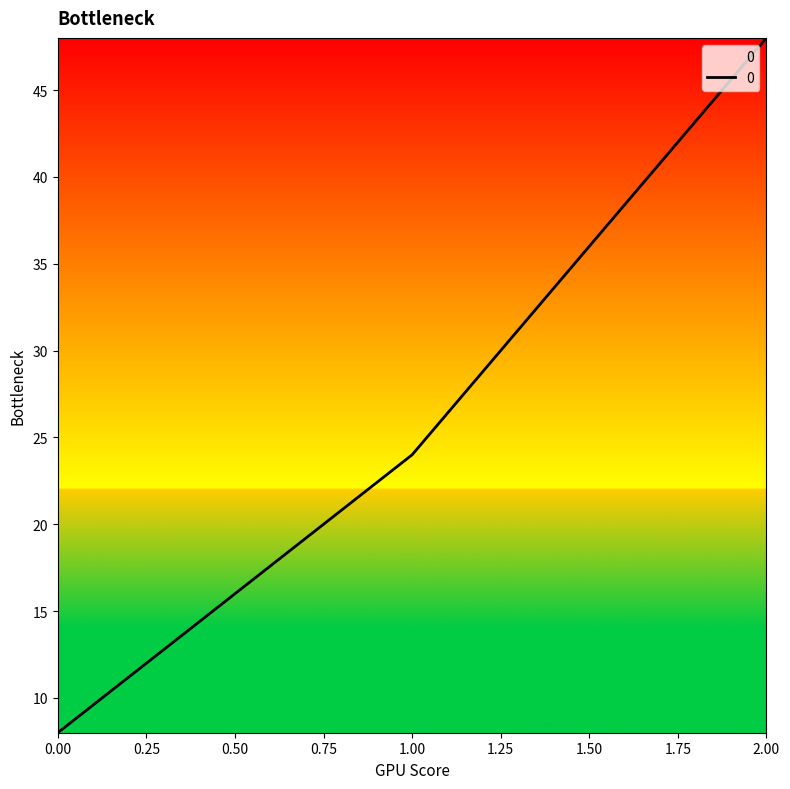

Count the values in the range 8 to 48.

3